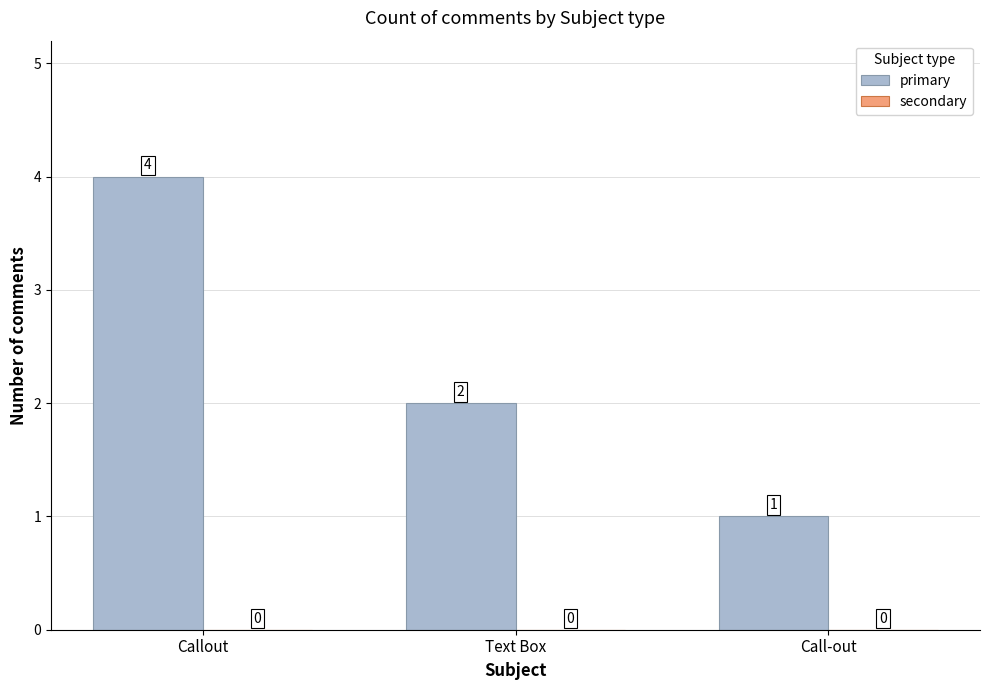

What is the sum of the values at Text Box and Callout?

6